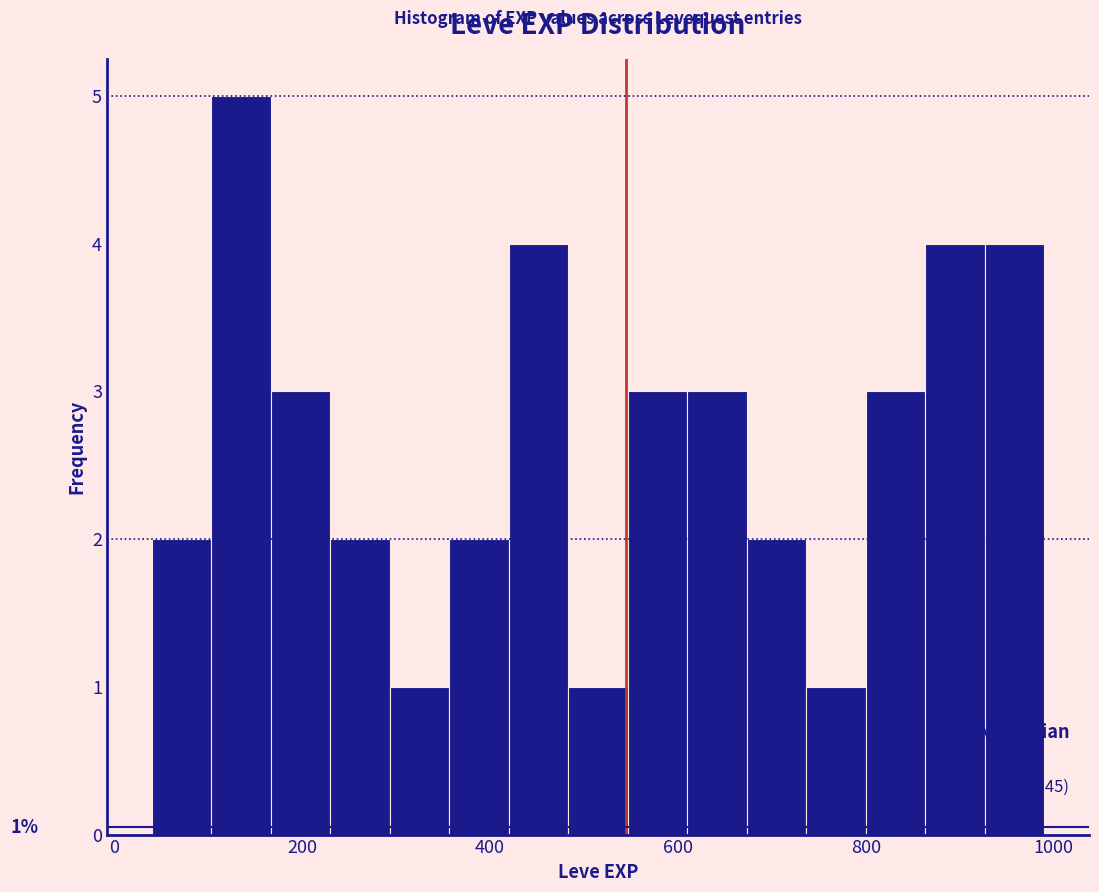

Around what value on the x-axis is the tallest bar? Give the approximate position of its centre, as read against the axis.

140